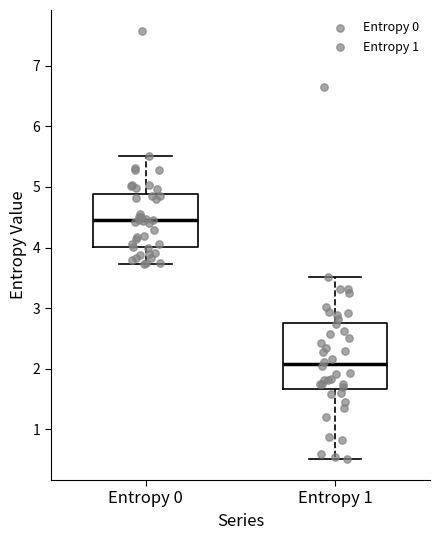

Where does the median line of the box for Entropy 0 sit on the y-axis? The values are not printed on the chart, so give them approximately, as read against the axis.

4.4